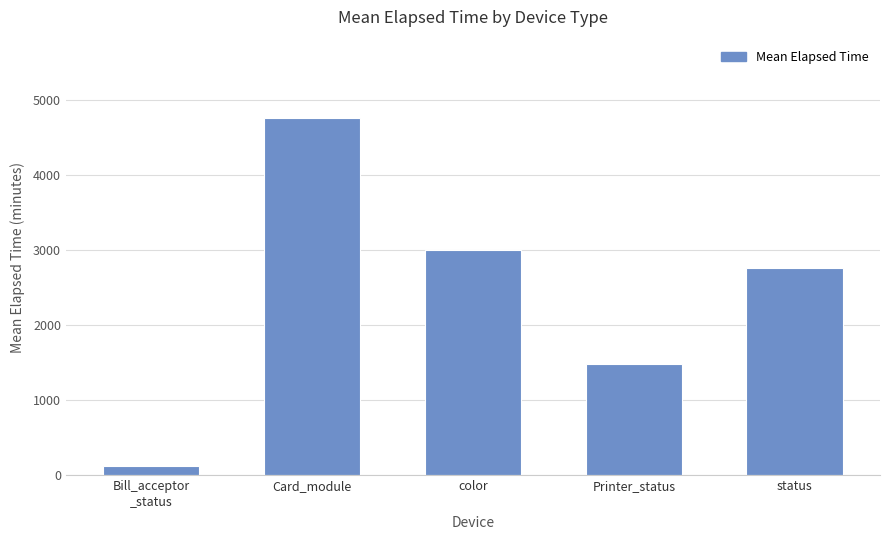

Reading left to right, list all the values displayed in this chart.

Bill_acceptor
_status=122.2	Card_module=4757.1	color=2996.9	Printer_status=1476.0	status=2750.3